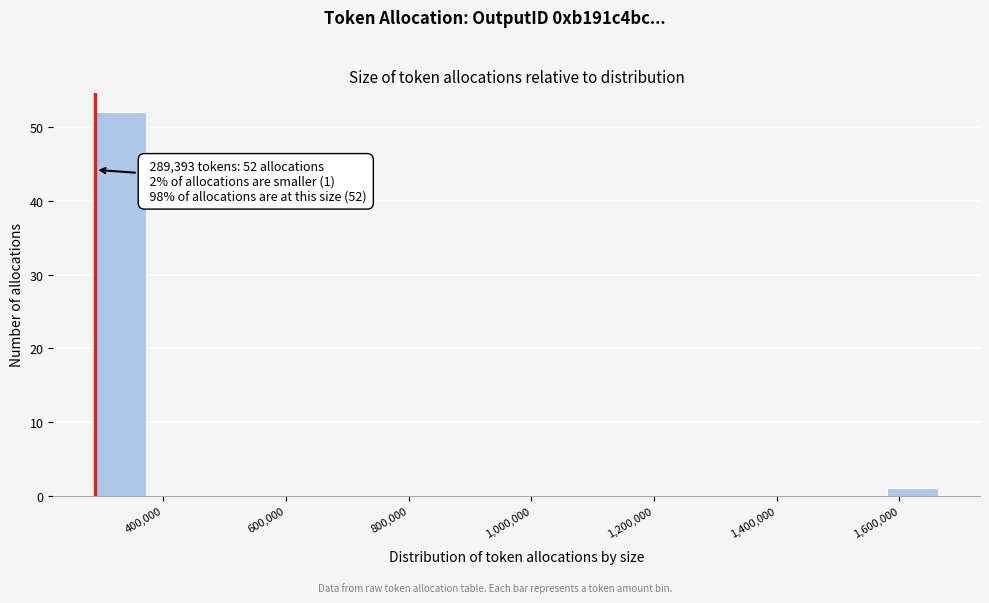

Over which range of the x-axis is the bar tallest?

280000 to 380000